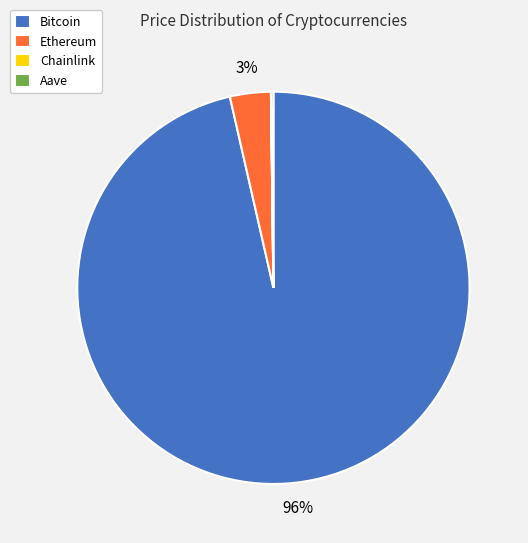

What is the majority slice?

Bitcoin